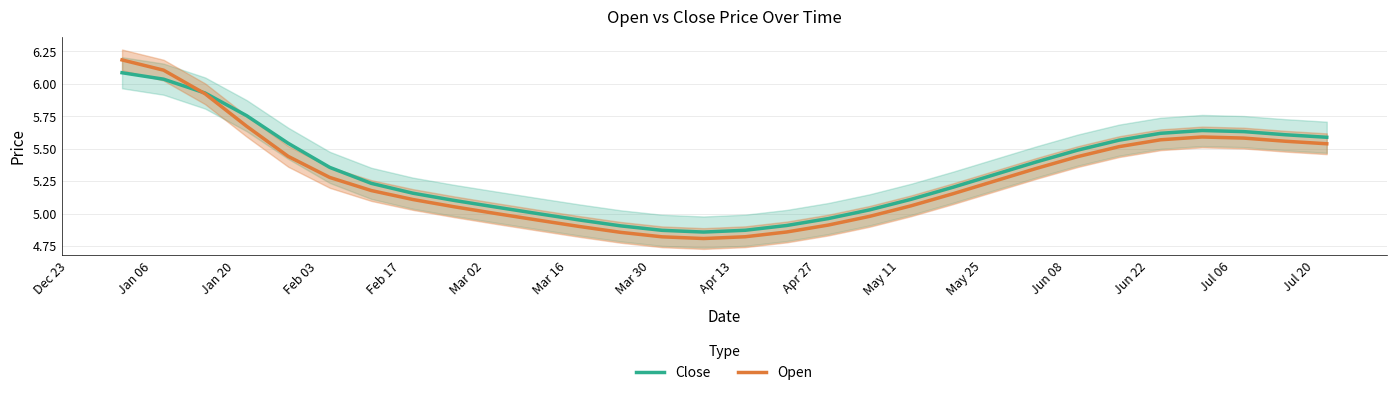

What is the highest value of the Open series?

6.2